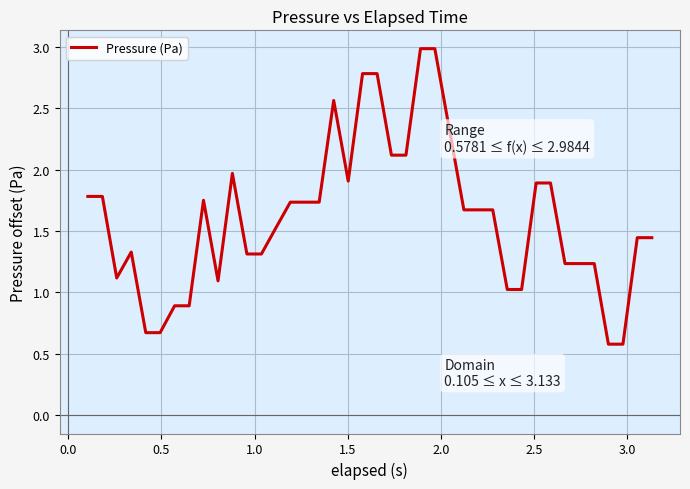

What is the minimum value shown in the chart?

0.6